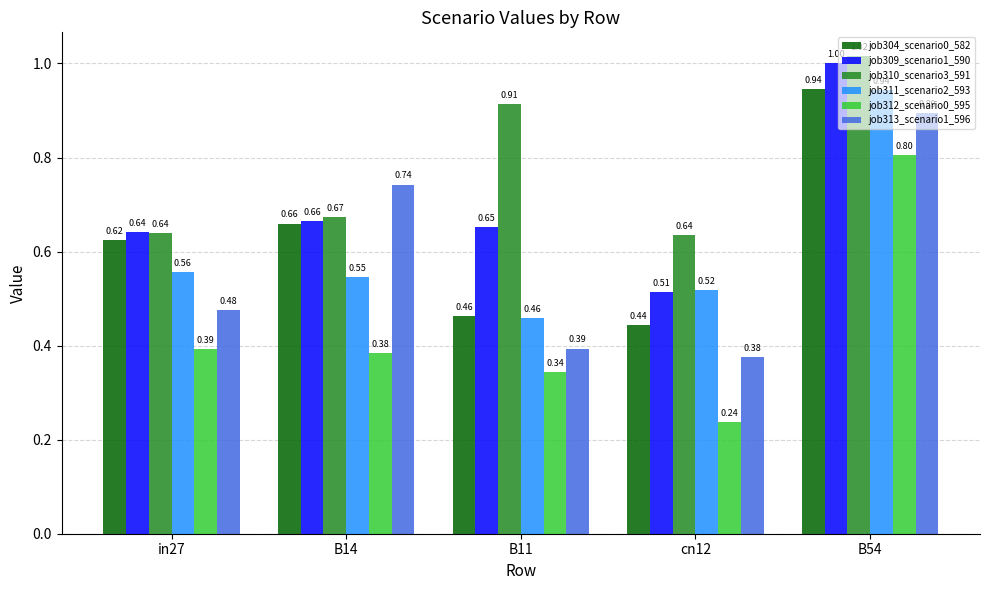

List the labels in order of job309_scenario1_590 value, smallest first.

cn12, in27, B11, B14, B54